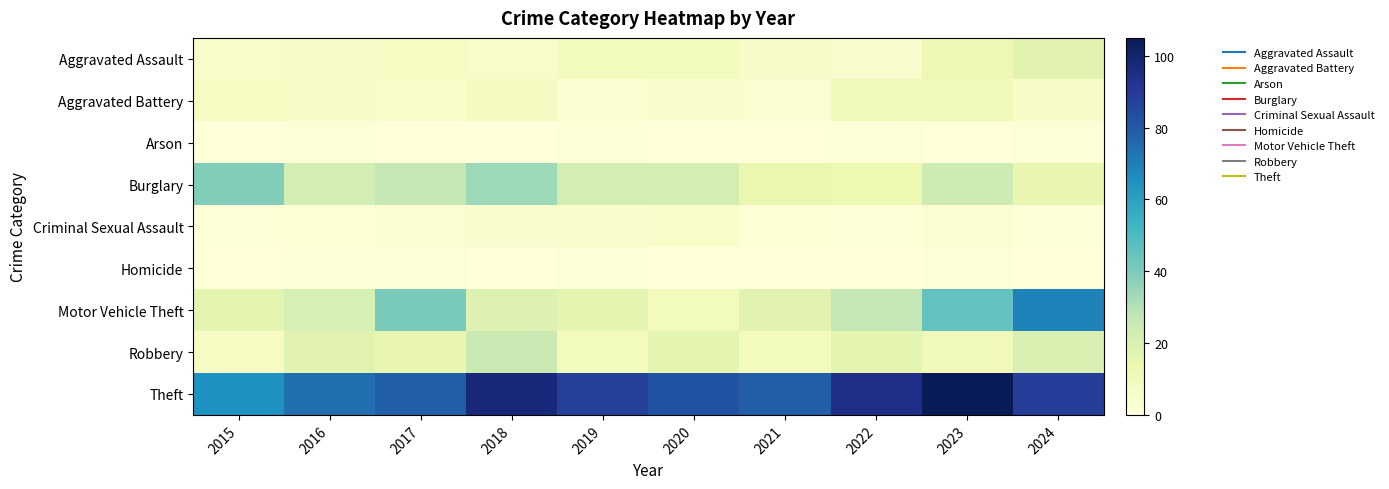

Reading left to right, extract all data points from this chart.

Aggravated Assault: 2015=5	2016=6	2017=7	2018=5	2019=9	2020=9	2021=6	2022=4	2023=12	2024=17
Aggravated Battery: 2015=7	2016=6	2017=5	2018=8	2019=3	2020=4	2021=3	2022=10	2023=10	2024=6
Arson: 2015=0	2016=1	2017=0	2018=0	2019=1	2020=0	2021=0	2022=1	2023=0	2024=1
Burglary: 2015=39	2016=22	2017=27	2018=34	2019=22	2020=22	2021=14	2022=13	2023=24	2024=15
Criminal Sexual Assault: 2015=1	2016=2	2017=3	2018=4	2019=4	2020=5	2021=2	2022=1	2023=3	2024=1
Homicide: 2015=0	2016=1	2017=1	2018=0	2019=1	2020=0	2021=0	2022=0	2023=1	2024=0
Motor Vehicle Theft: 2015=16	2016=21	2017=41	2018=19	2019=16	2020=9	2021=17	2022=27	2023=45	2024=69
Robbery: 2015=7	2016=17	2017=15	2018=25	2019=9	2020=16	2021=9	2022=16	2023=10	2024=20
Theft: 2015=65	2016=74	2017=78	2018=98	2019=88	2020=82	2021=79	2022=94	2023=105	2024=89